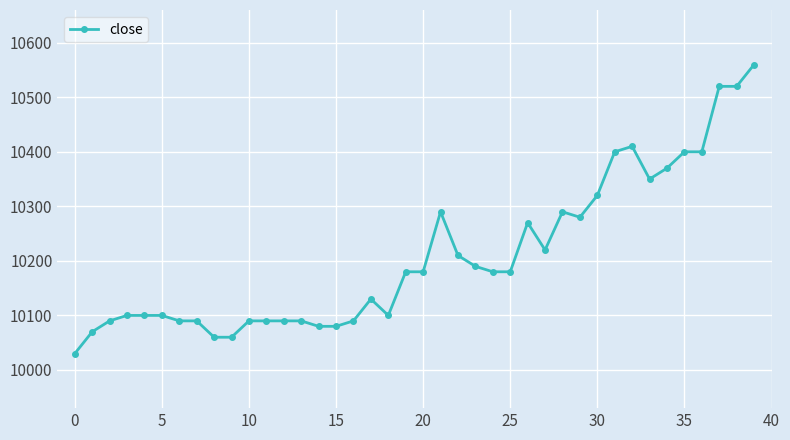

What is the minimum value shown in the chart?

10030